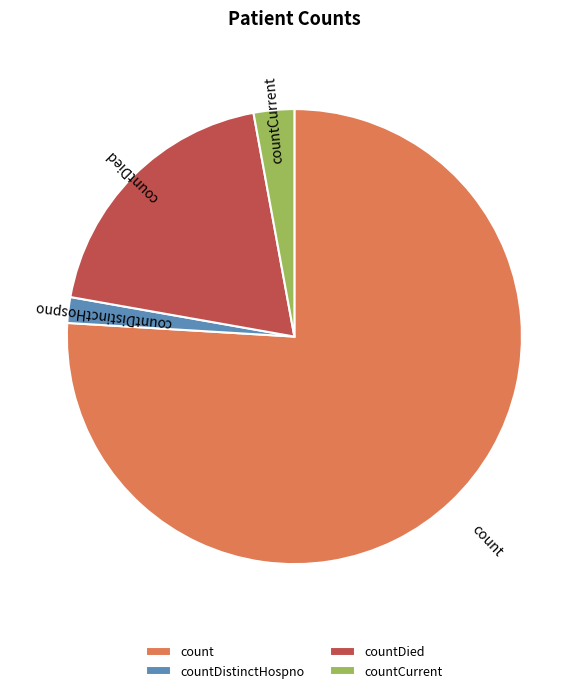

Between count and countCurrent, which is larger?

count